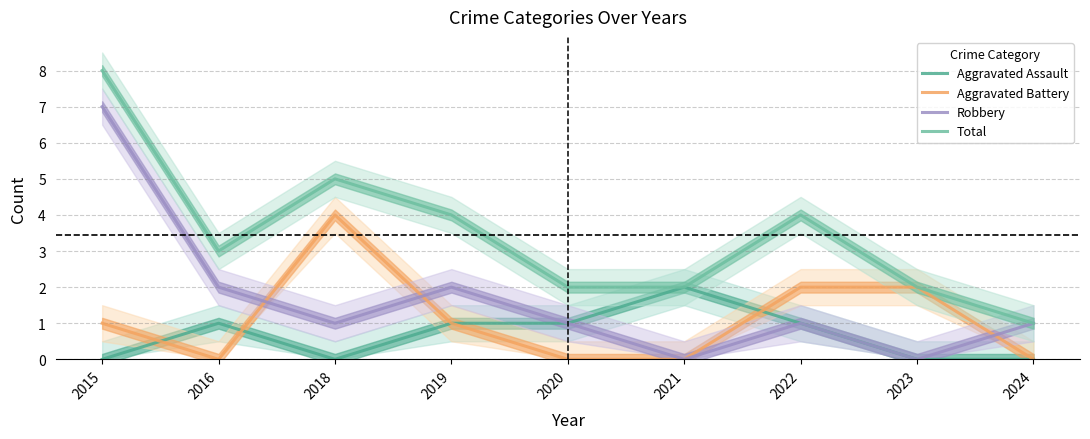

In Robbery, how many points are higher than both neighbors (excluding endpoints)?

2